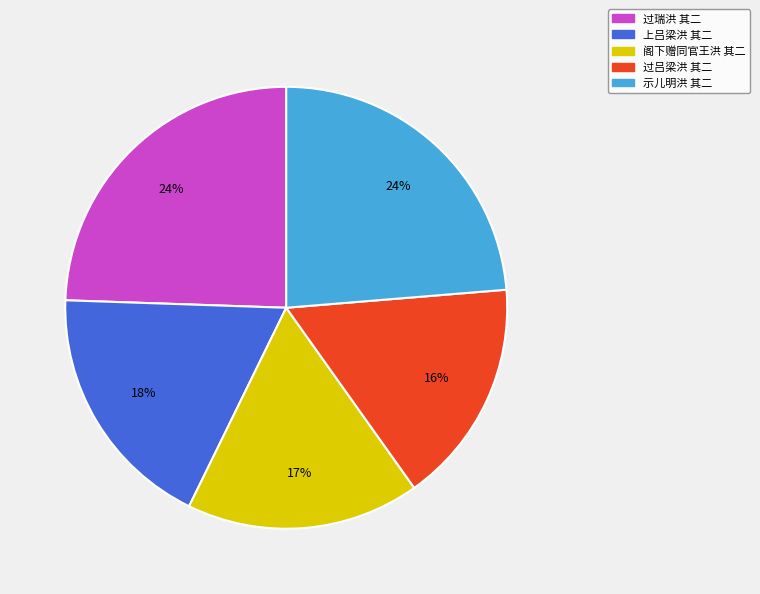

Between 过吕梁洪 其二 and 示儿明洪 其二, which is larger?

示儿明洪 其二